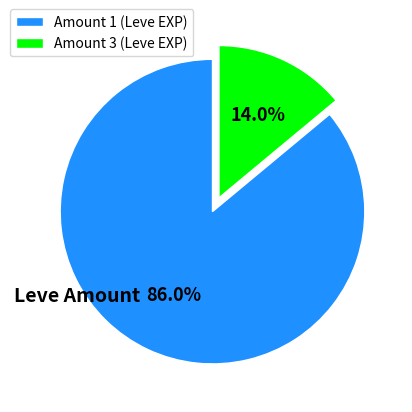

To the nearest percent, what portion does Amount 1 represent?

86%